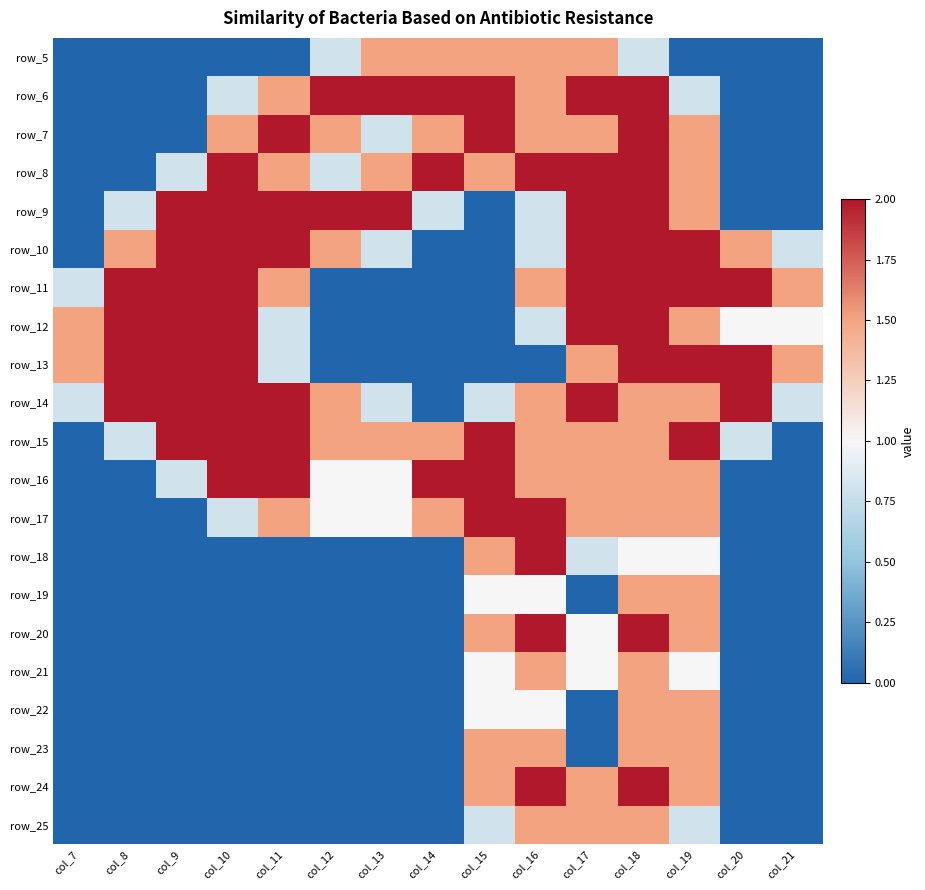

What is the difference between the highest and lowest values at col_12?

2.0